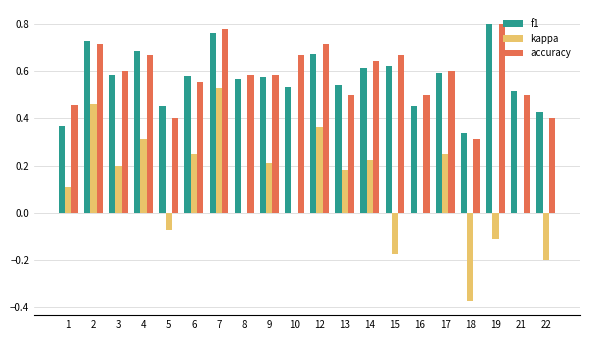

At which category is the sum across all series the highest?

7